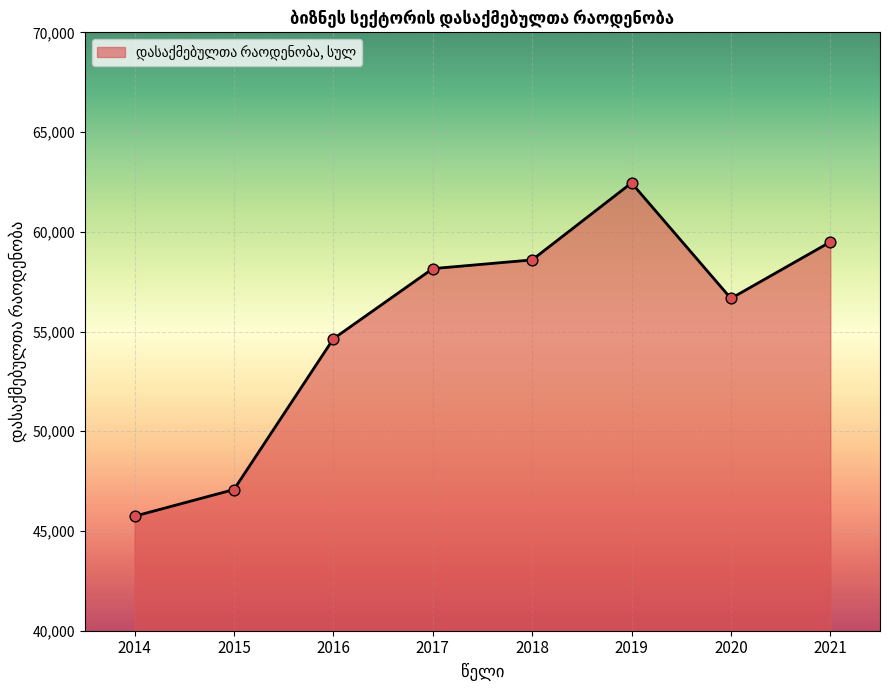

What is the change in value from 2014 to 2016?

+8895.0